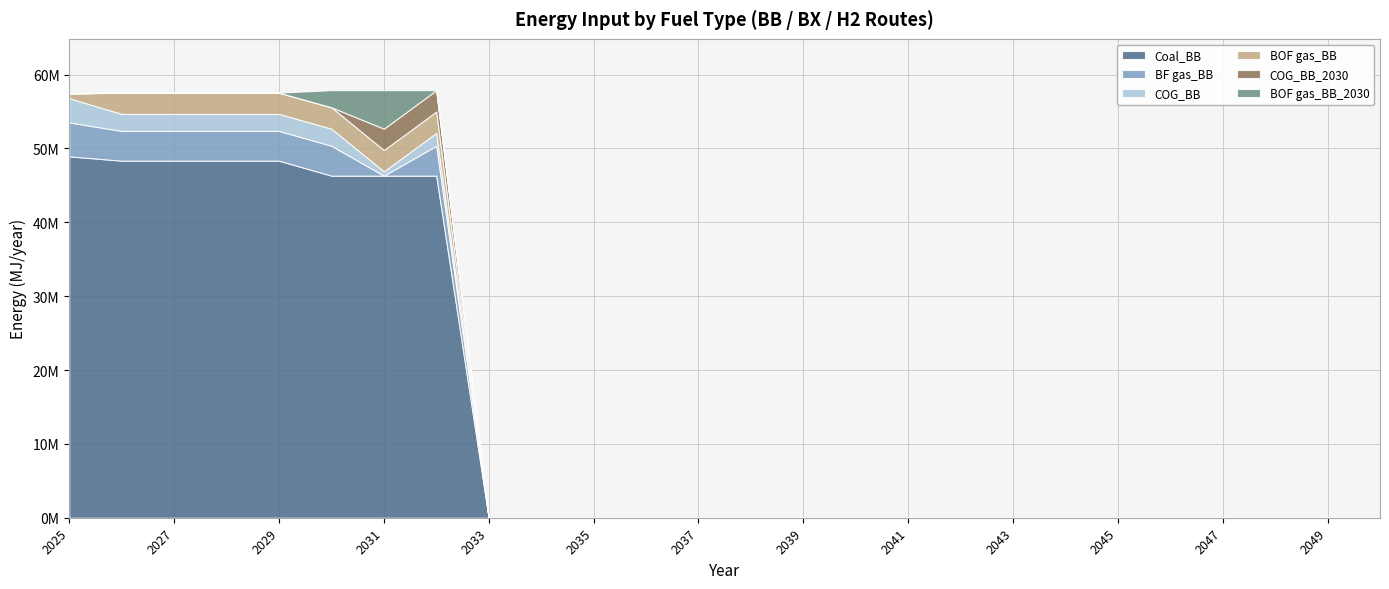

Which category has the highest value across all series?

2025